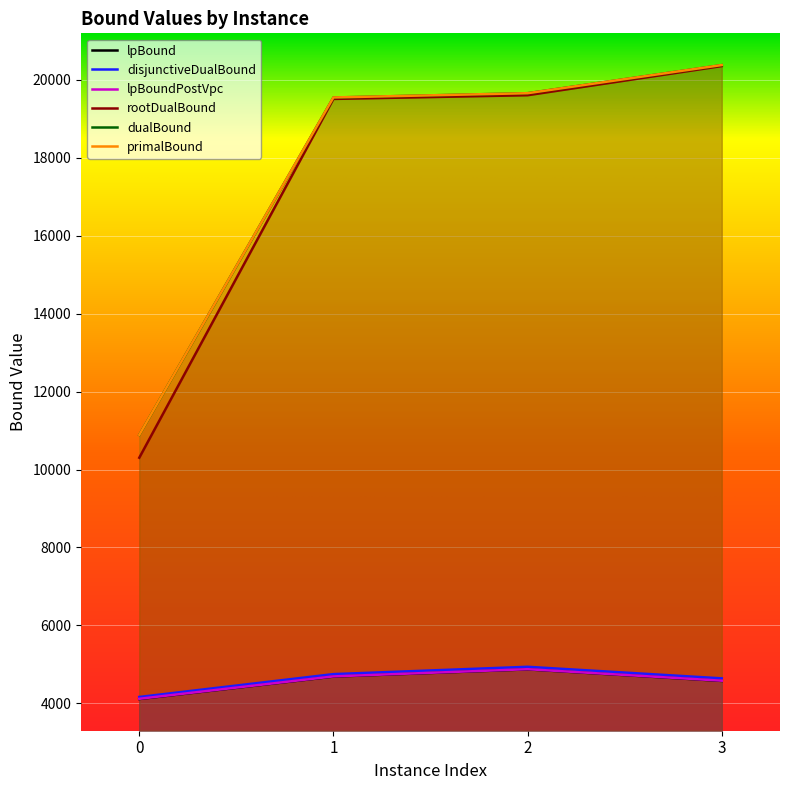

What is the difference between the dualBound values at 1 and 2?

110.8